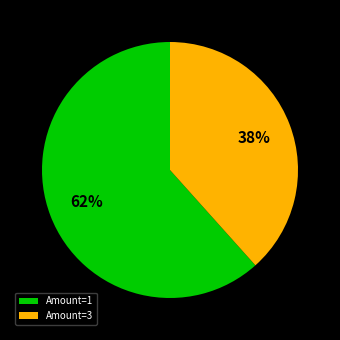

Rank the categories by value from highest to lowest.

Amount=1, Amount=3